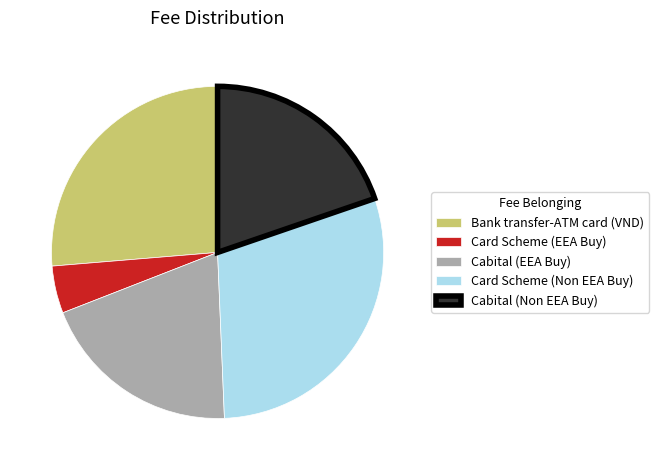

Is the sum of Card Scheme (Non EEA Buy) and Bank transfer-ATM card (VND) greater than half?

Yes